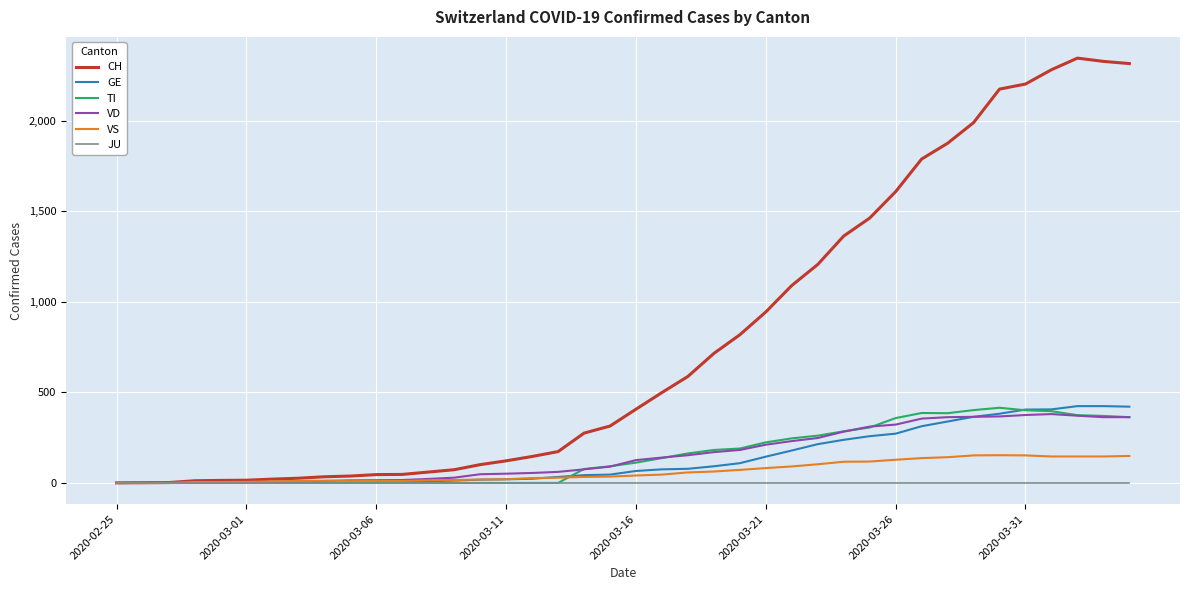

In TI, how many points are higher than both neighbors (excluding endpoints)?

2